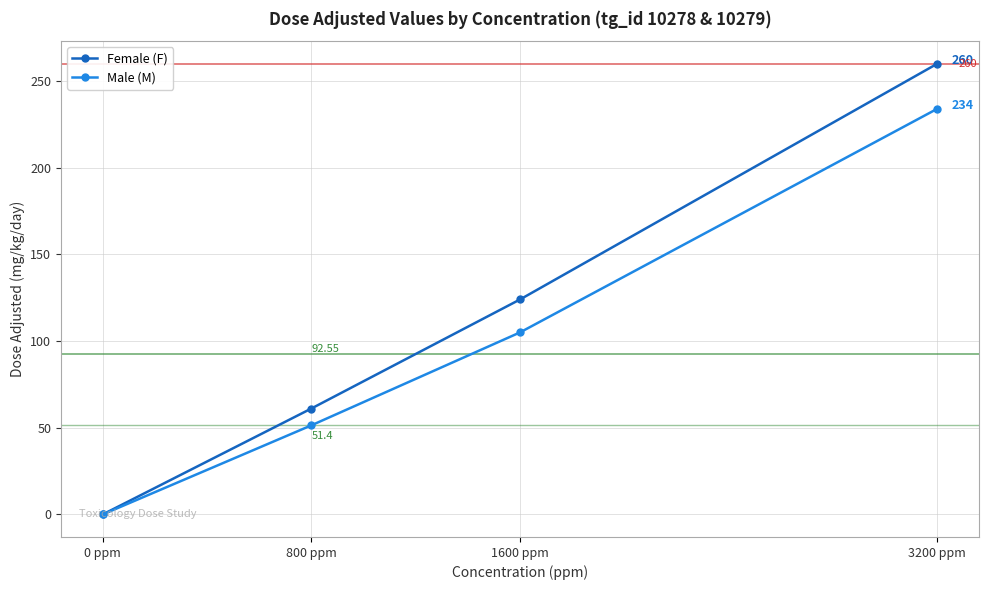

How many values in the Male (M) series are below 105?

2